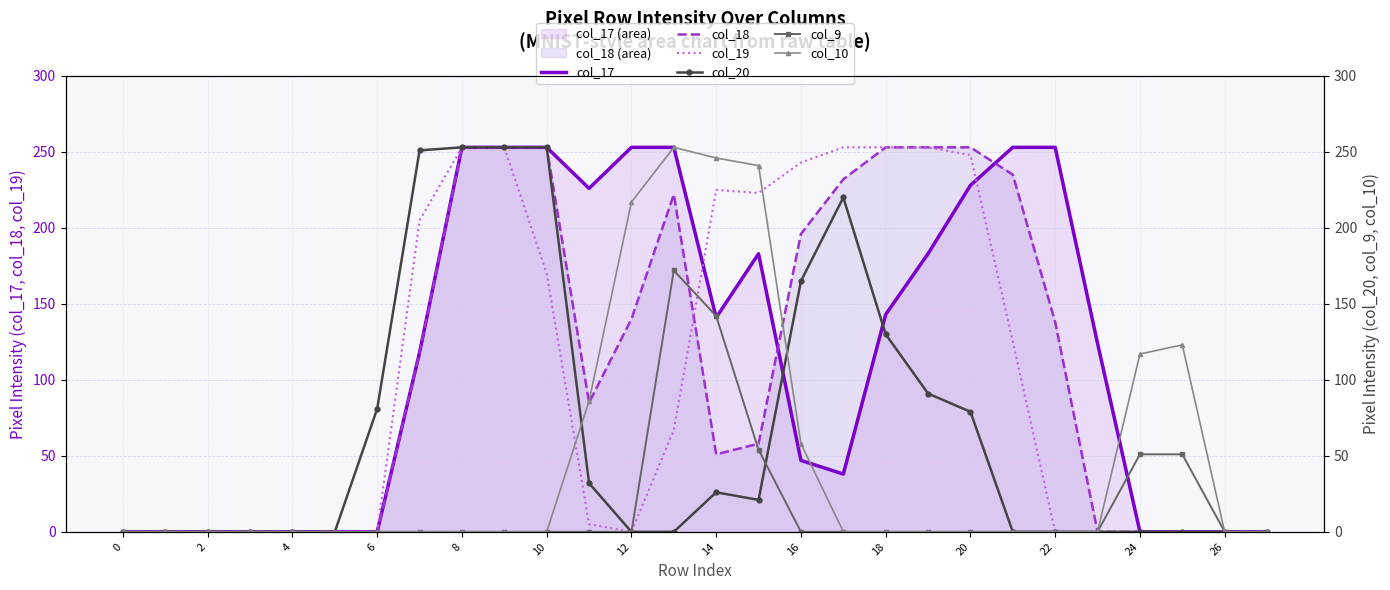

True or false: col_17 has a value of 141 at 14.

True